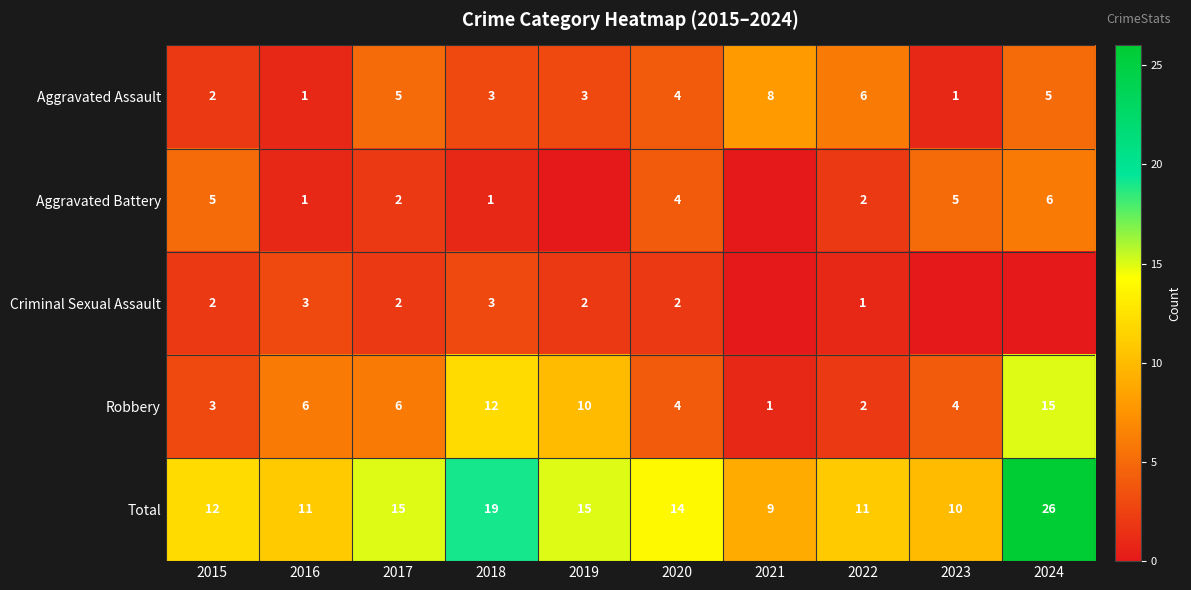

Where does the Total series first go above 14?

2017